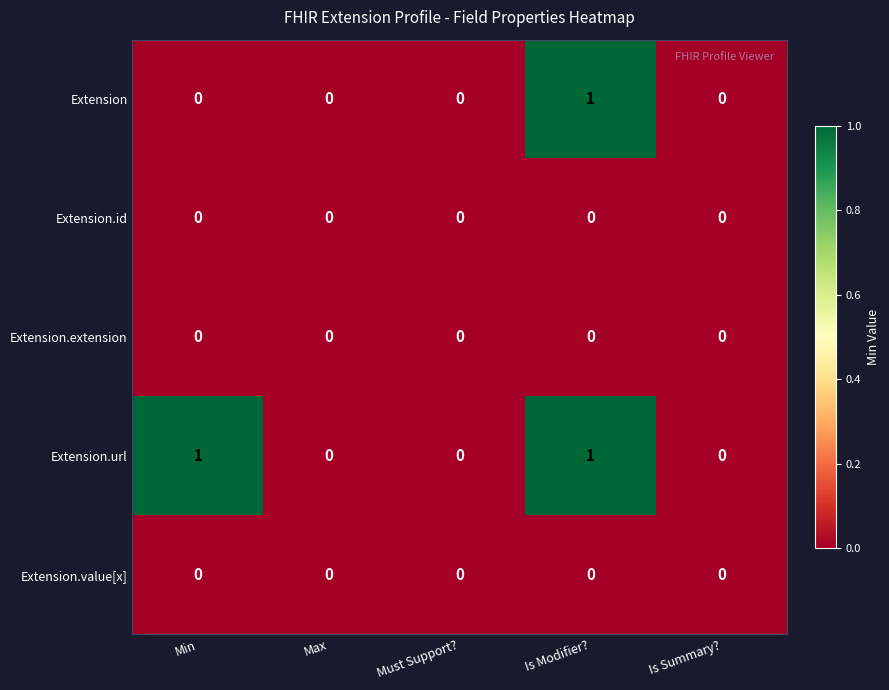

Between Min and Is Modifier?, which series saw the biggest shift?

Extension